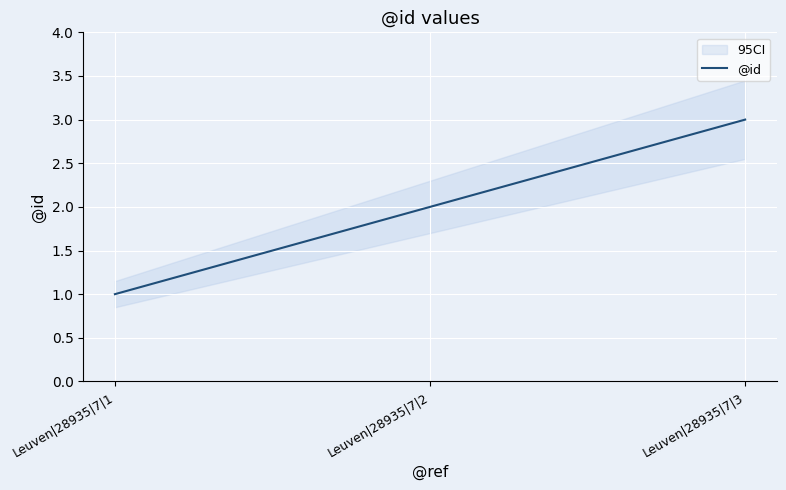

What is the ratio of the value at Leuven|28935|7|3 to the value at Leuven|28935|7|2?

1.5